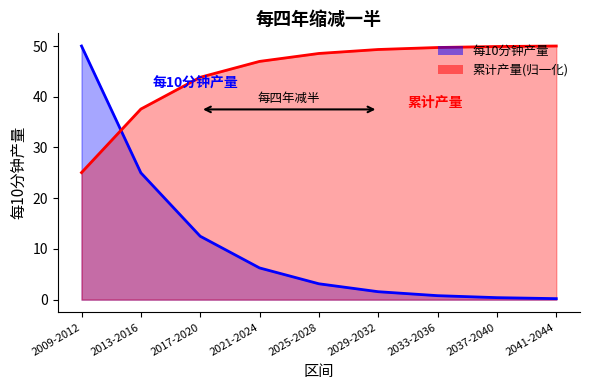

Which series changed the most between 2009-2012 and 2017-2020?

每10分钟产量